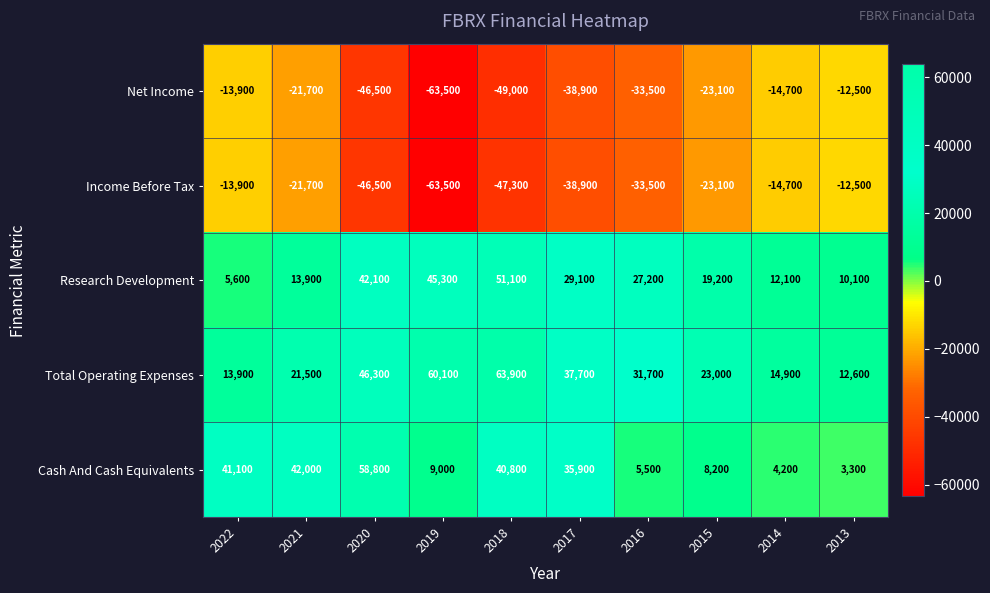

What is the difference between the maximum and minimum values in the Research Development series?

45500